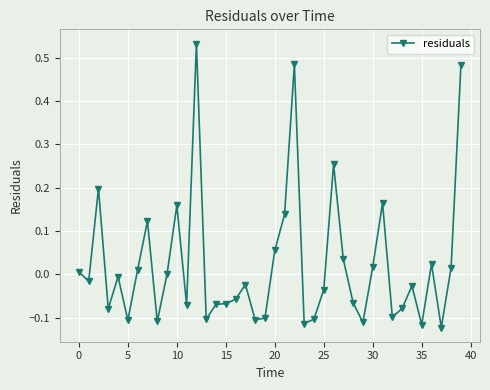

What is the difference between the maximum and minimum values?

0.7